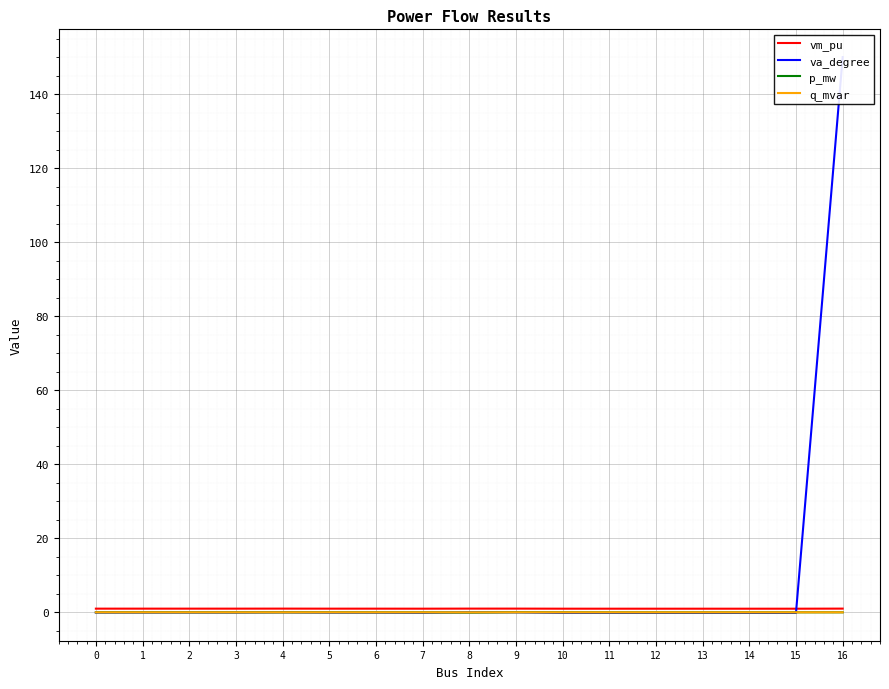

What is the sum of the vm_pu values at 5 and 3?

2.0